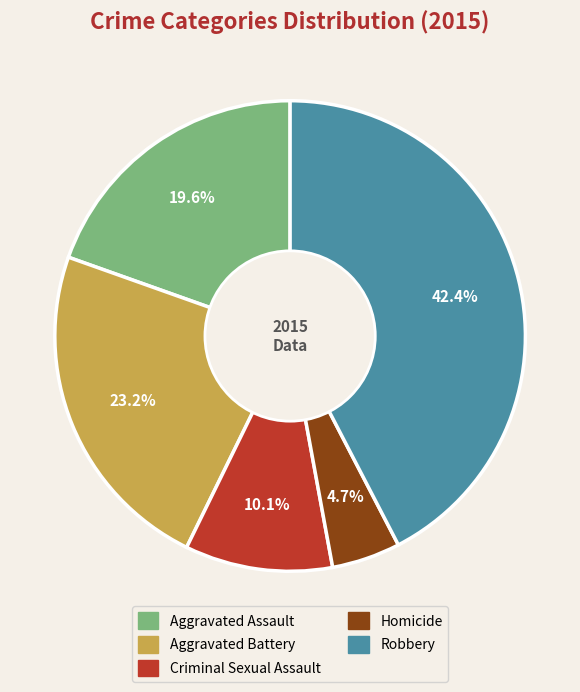

To the nearest percent, what is the difference between the largest and smallest slice percentages?

38%